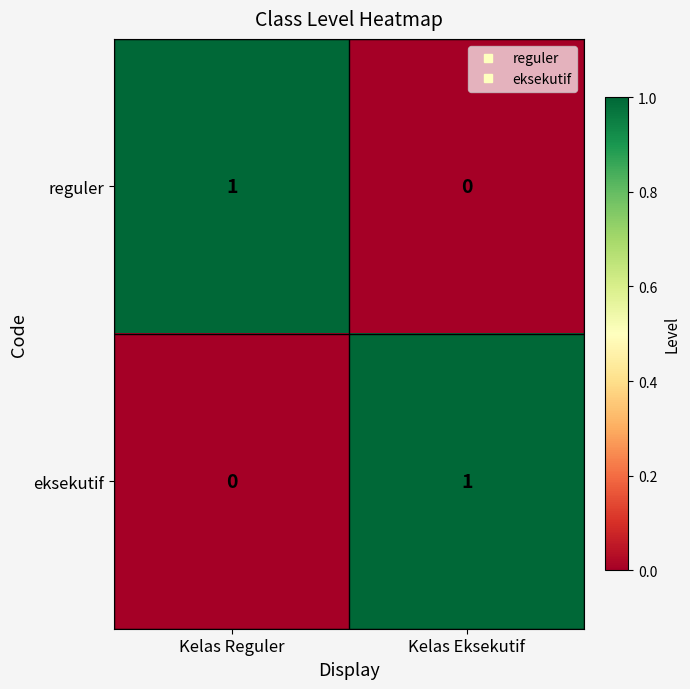

Rank the series at Kelas Reguler from lowest to highest value.

eksekutif, reguler